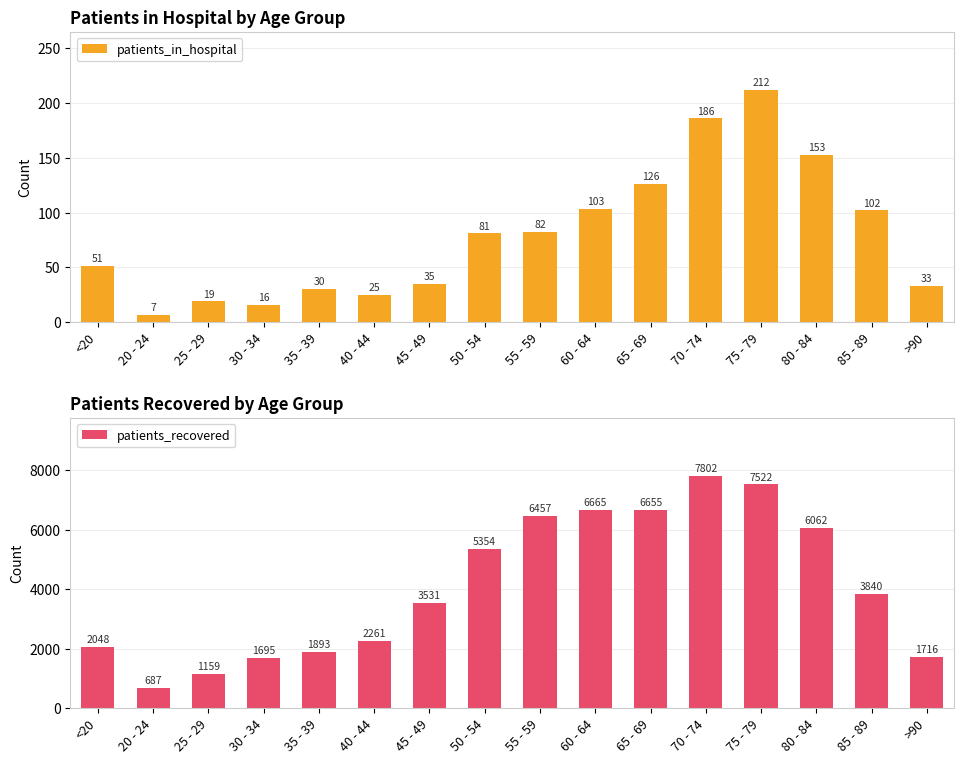

Reading left to right, what are all the values shown in this chart?

patients_in_hospital: <20=51	20 - 24=7	25 - 29=19	30 - 34=16	35 - 39=30	40 - 44=25	45 - 49=35	50 - 54=81	55 - 59=82	60 - 64=103	65 - 69=126	70 - 74=186	75 - 79=212	80 - 84=153	85 - 89=102	>90=33
patients_recovered: <20=2048	20 - 24=687	25 - 29=1159	30 - 34=1695	35 - 39=1893	40 - 44=2261	45 - 49=3531	50 - 54=5354	55 - 59=6457	60 - 64=6665	65 - 69=6655	70 - 74=7802	75 - 79=7522	80 - 84=6062	85 - 89=3840	>90=1716